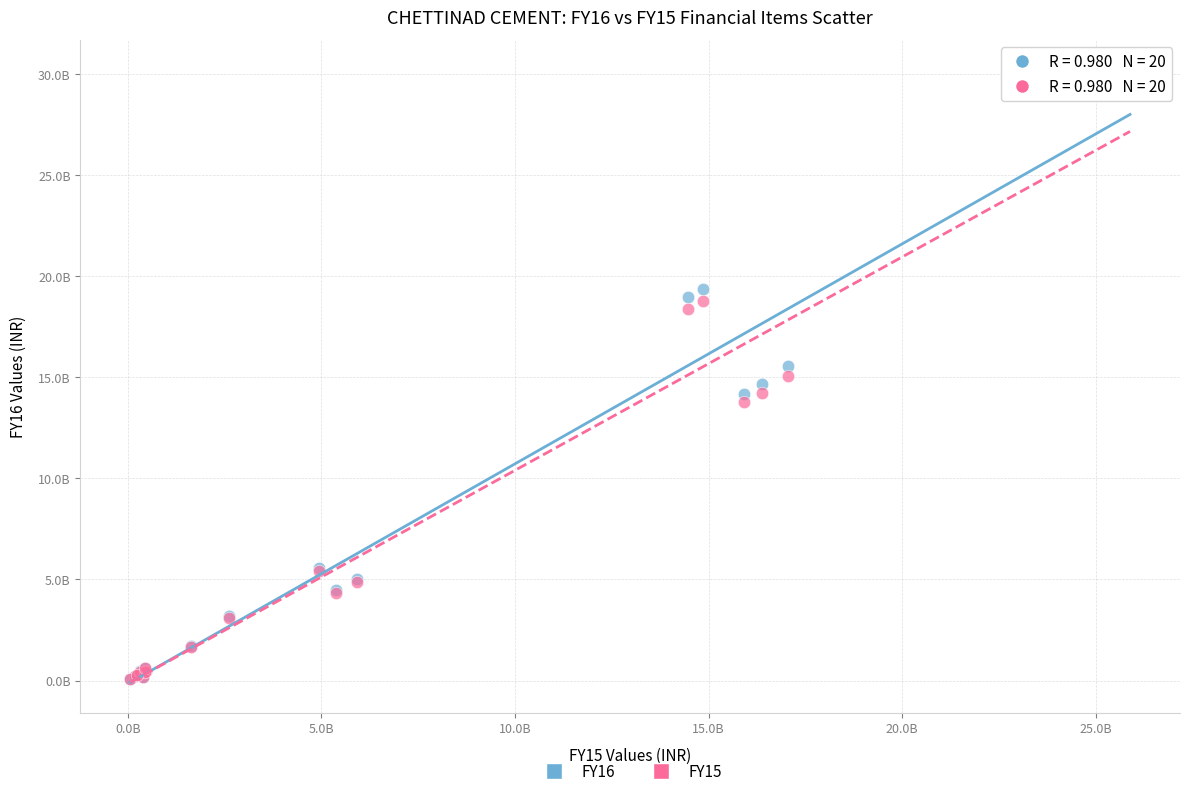

What are all the series names shown in the legend?

FY16, FY15